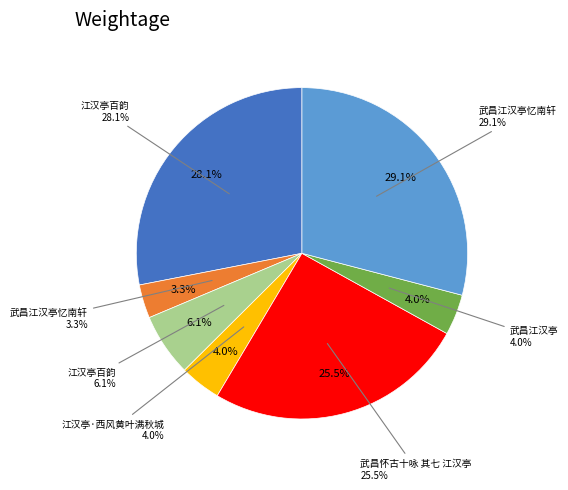

To the nearest percent, what is the average slice percentage?

14%